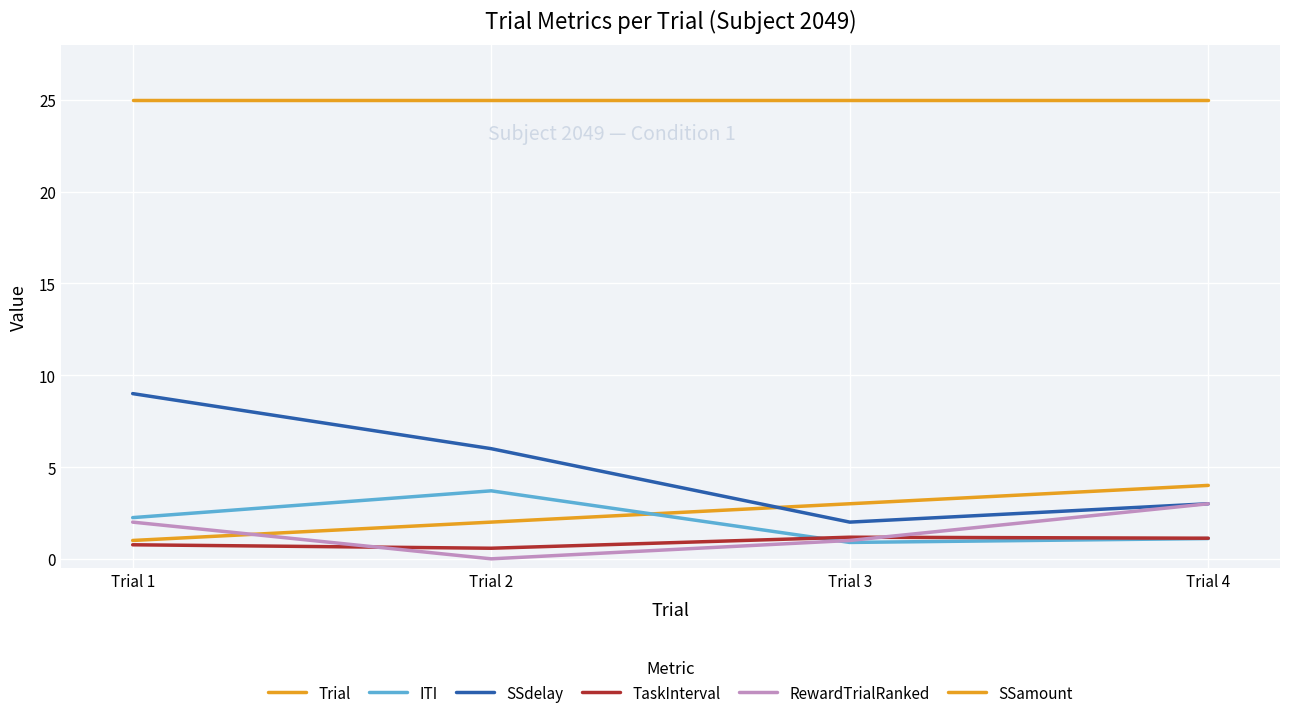

Does the chart display data point markers on the line(s)?

No